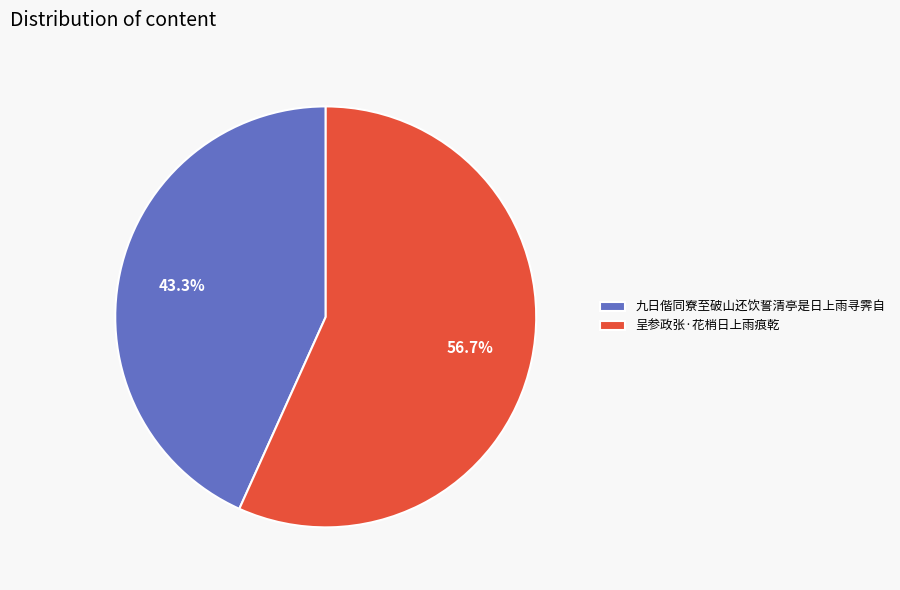

What is the total percentage of 呈参政张·花梢日上雨痕乾 and 九日偕同寮至破山还饮誓清亭是日上雨寻霁自?

100.0%